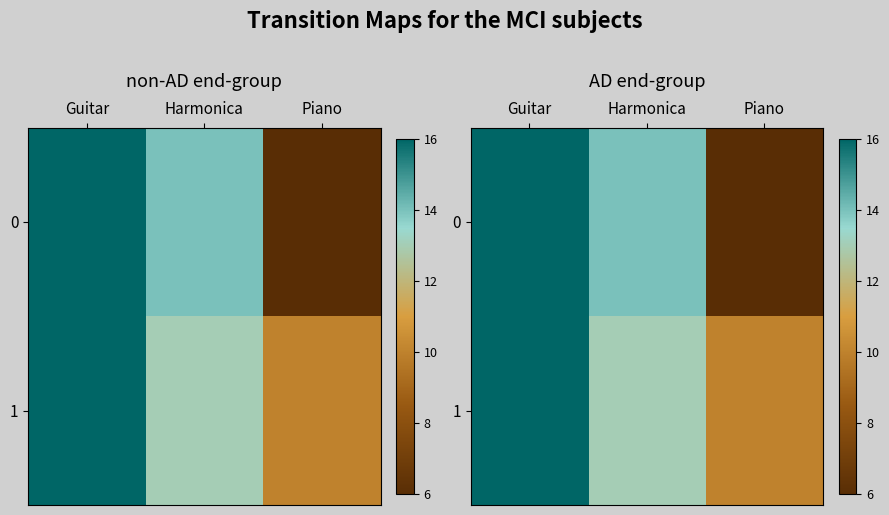

What value does the 0 series have at Piano, to the nearest 10?

10